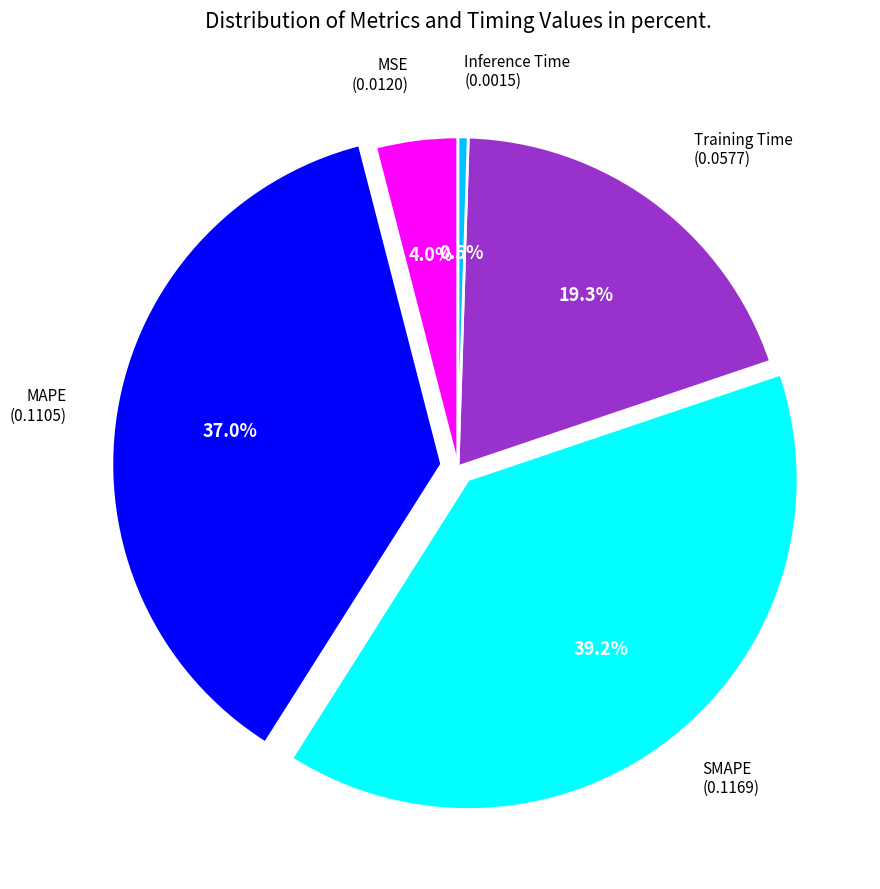

Is there any slice that represents more than half of the pie?

No